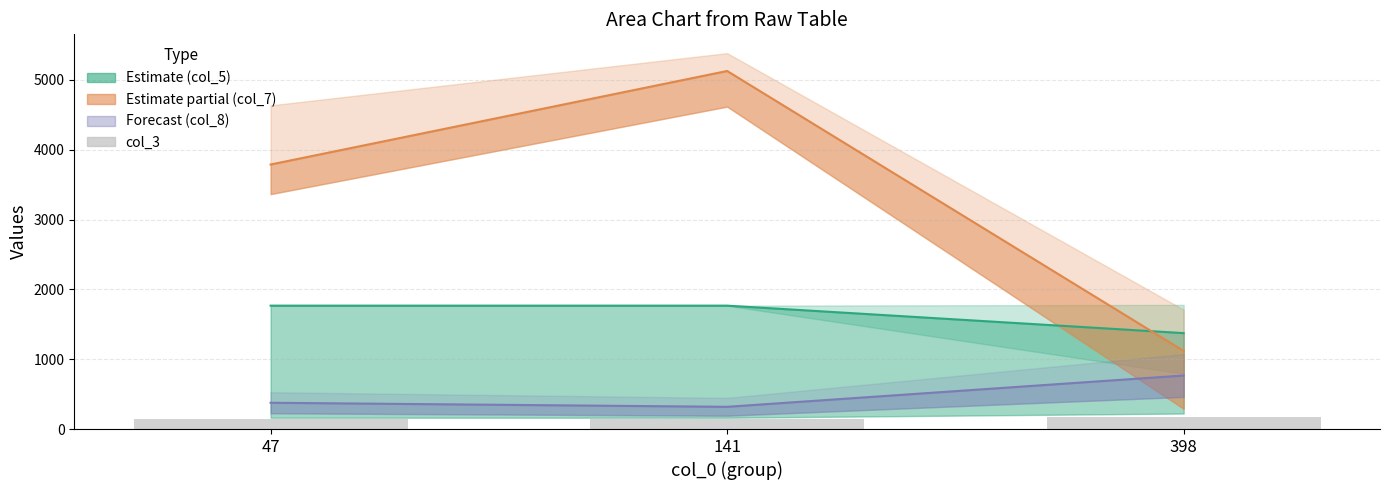

What is the smallest value displayed?

141.0